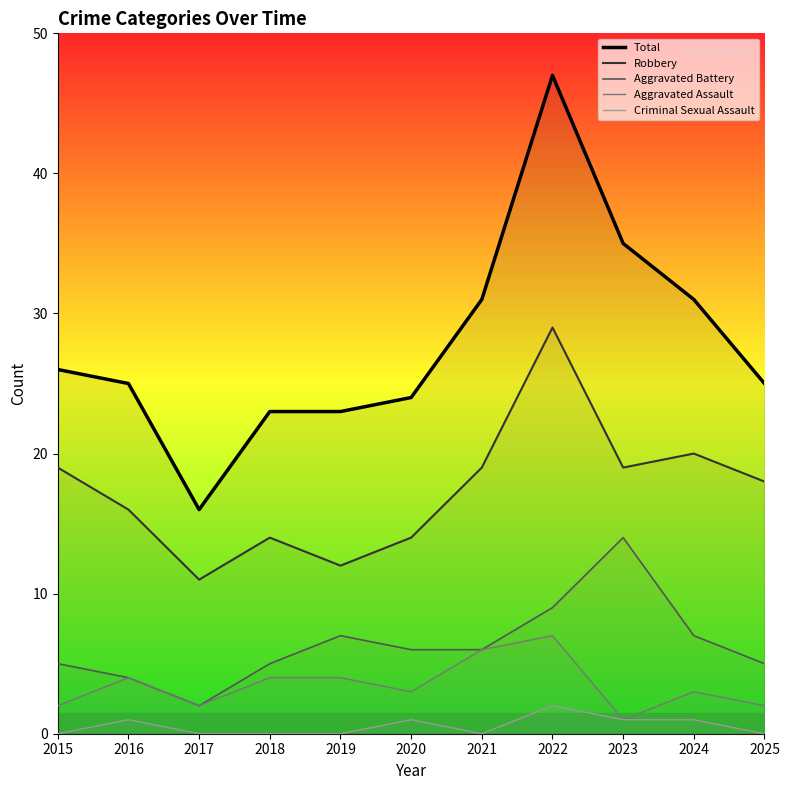

What is the difference between the highest and lowest values at 2020?

23